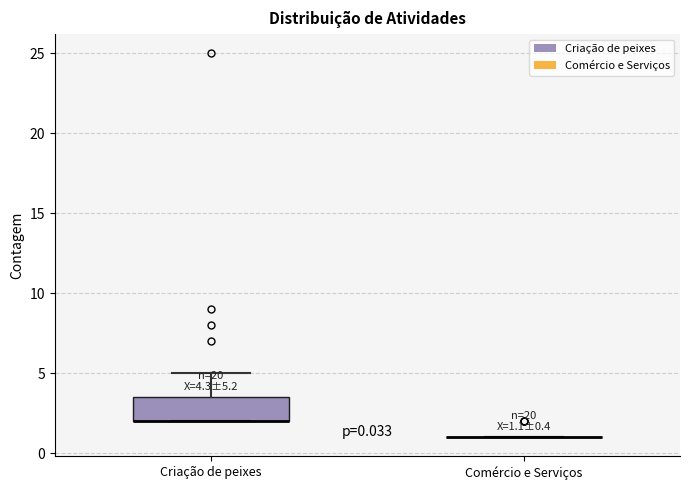

Which box is the tallest, from its lower edge to its upper edge?

Criação de peixes